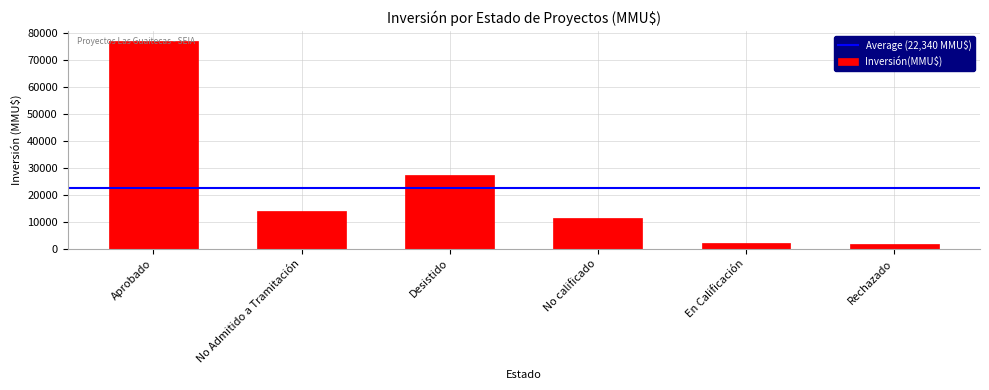

What is the average value?

22340